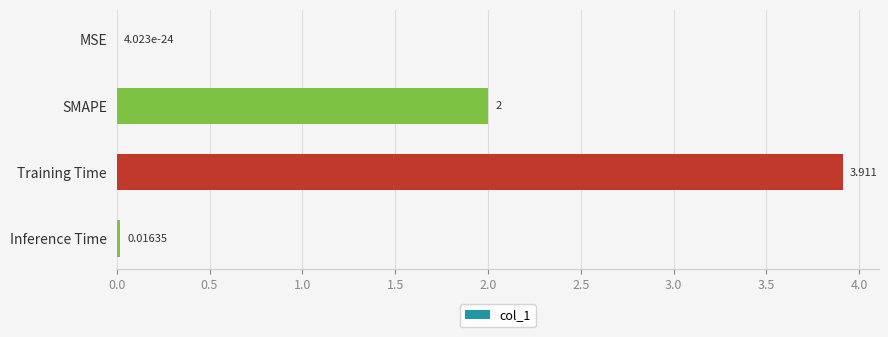

At which label is the value closest to 1?

Inference Time